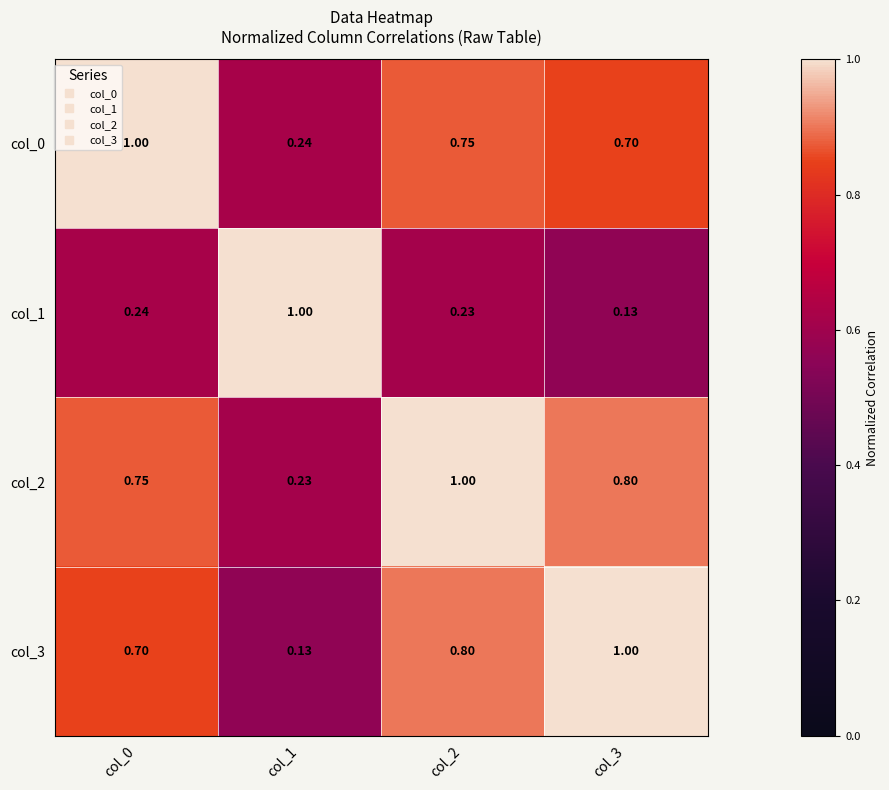

Is the value of col_1 at col_0 greater than the value of col_3 at col_2?

No